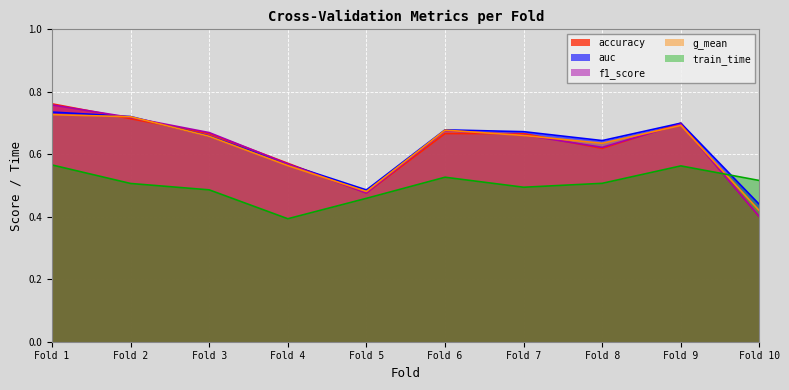

What is the value of the g_mean point at the 3rd from the left?

0.7